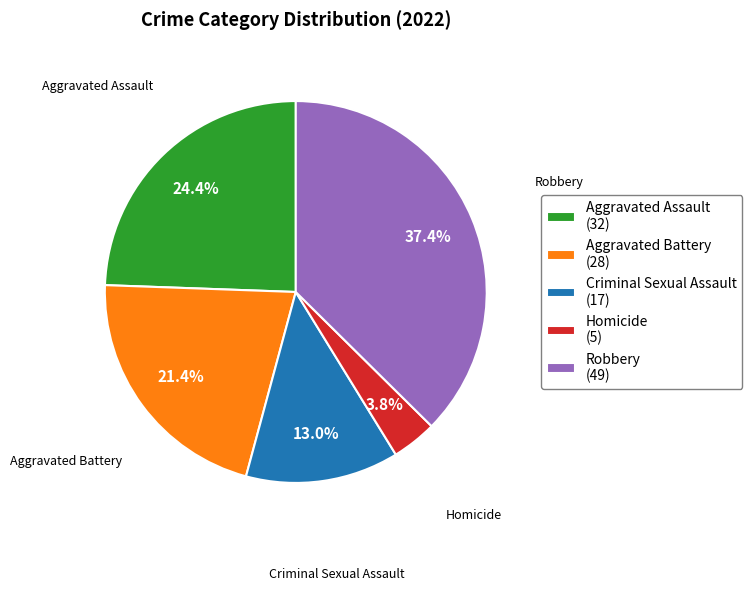

How many slices are in this pie chart?

5